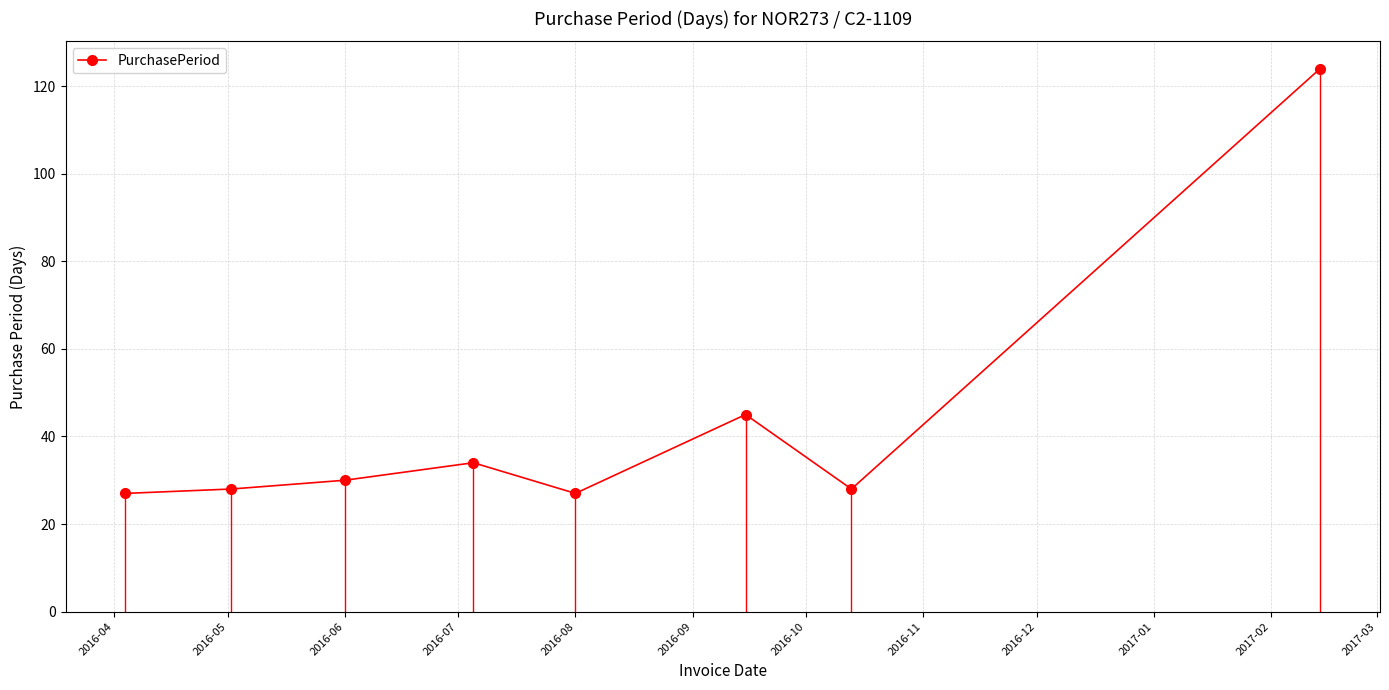

Does the chart have visible grid lines?

Yes